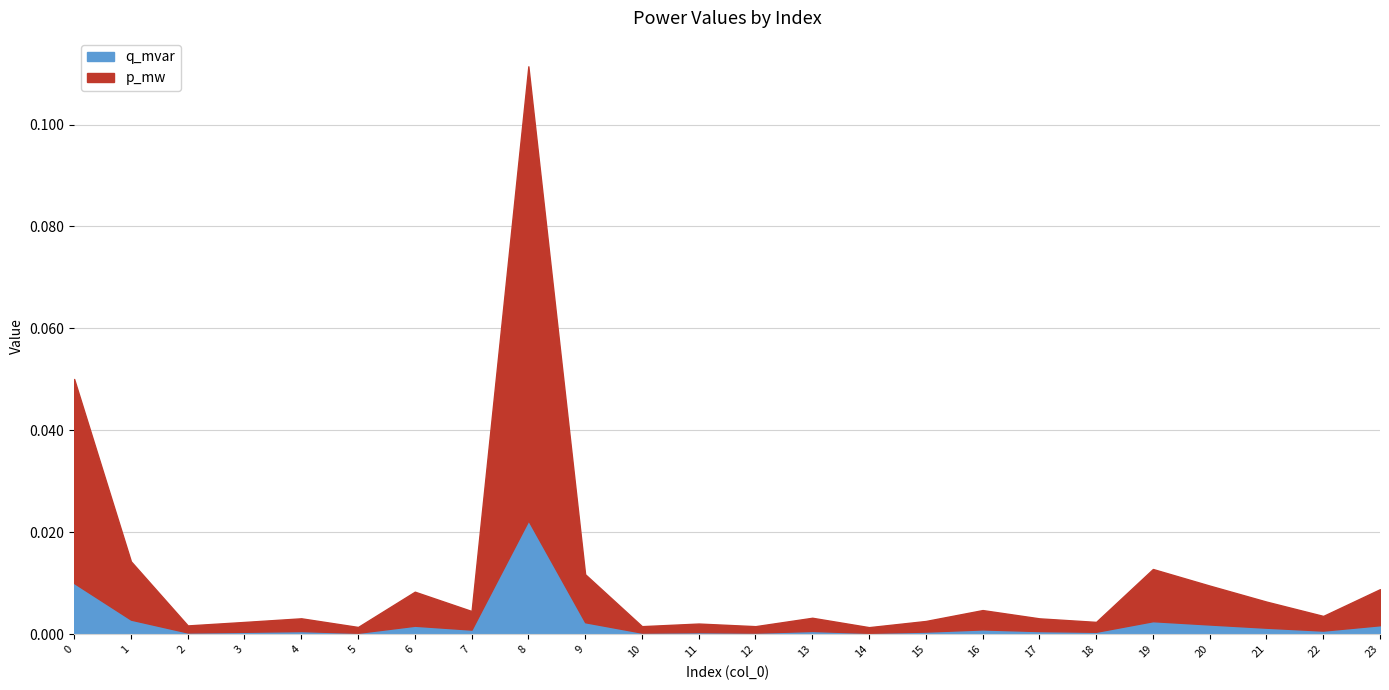

The value of p_mw at 14 is 0.0. True or false?

False